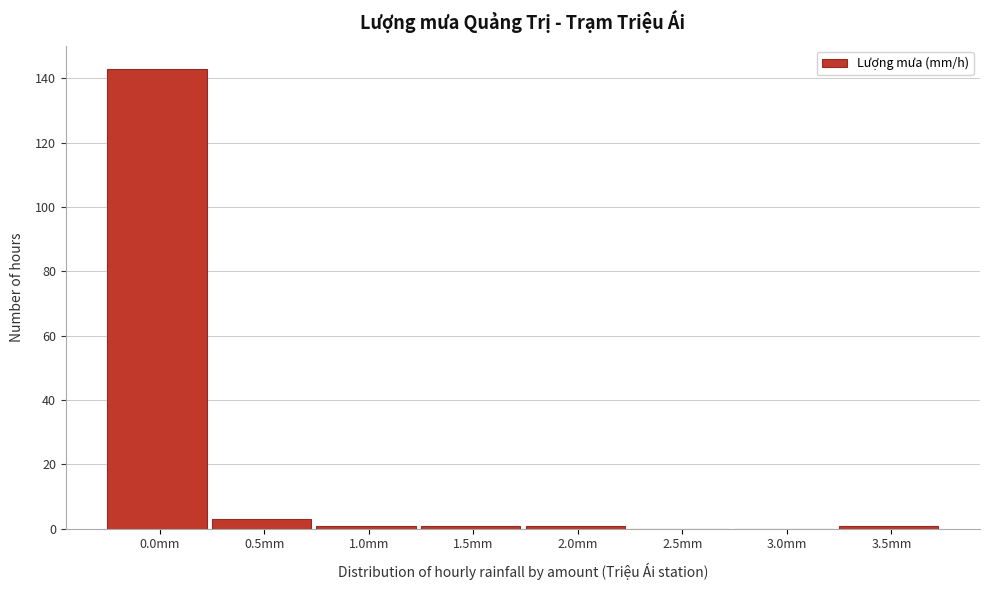

Reading right to left, list all the values displayed in this chart.

3.5mm=1	3.0mm=0	2.5mm=0	2.0mm=1	1.5mm=1	1.0mm=1	0.5mm=3	0.0mm=143